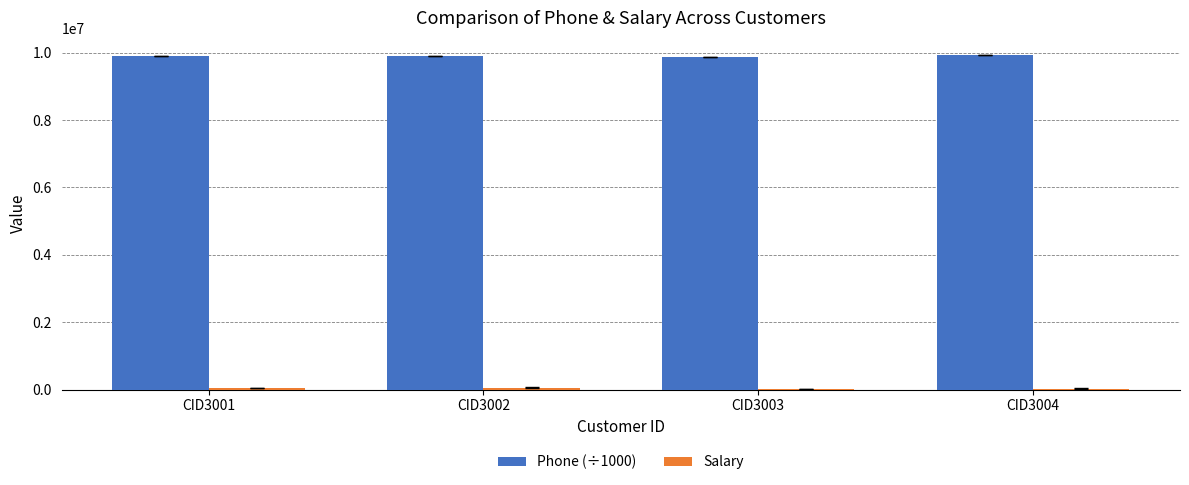

Which series has the largest total across all categories?

Phone (÷1000)